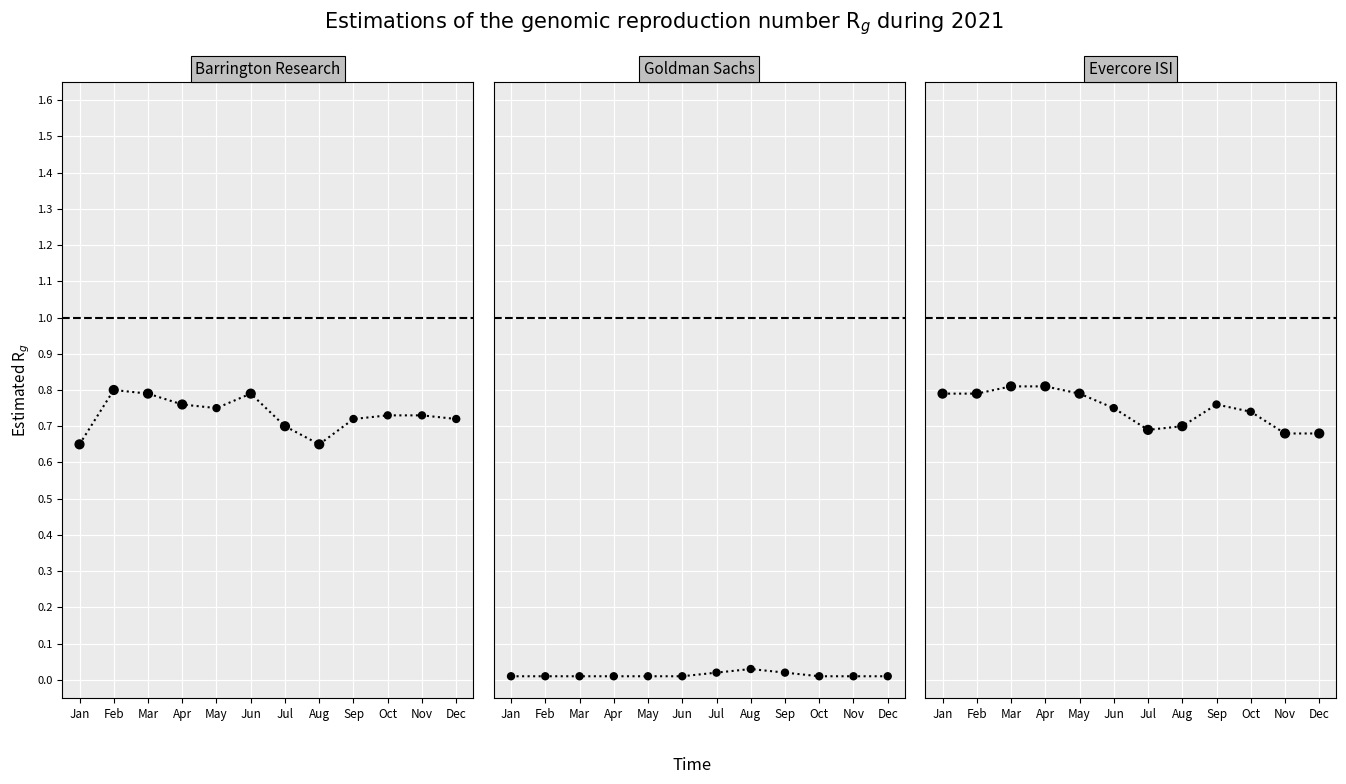

At how many categories does at least one series exceed 0?

12